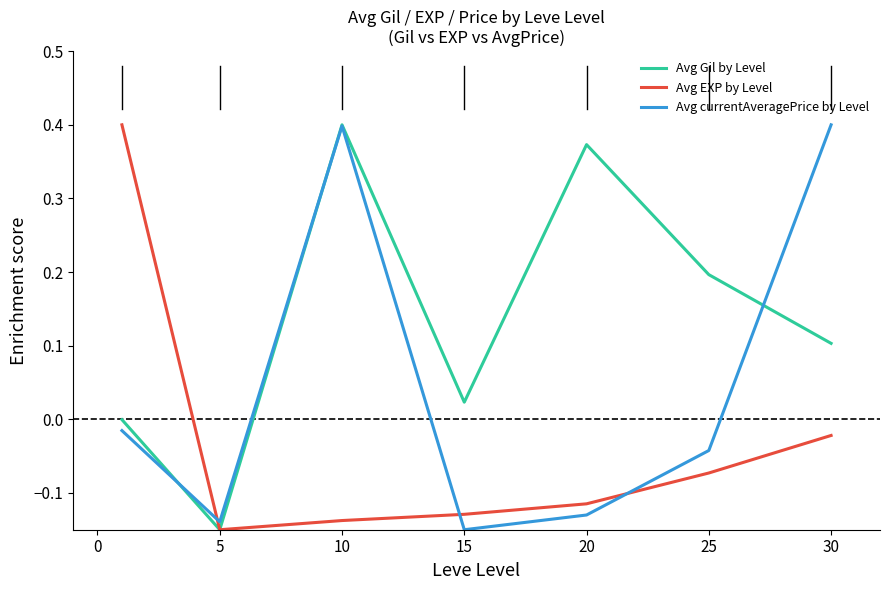

List the series in order of their overall mean, lowest first.

Avg EXP by Level, Avg currentAveragePrice by Level, Avg Gil by Level